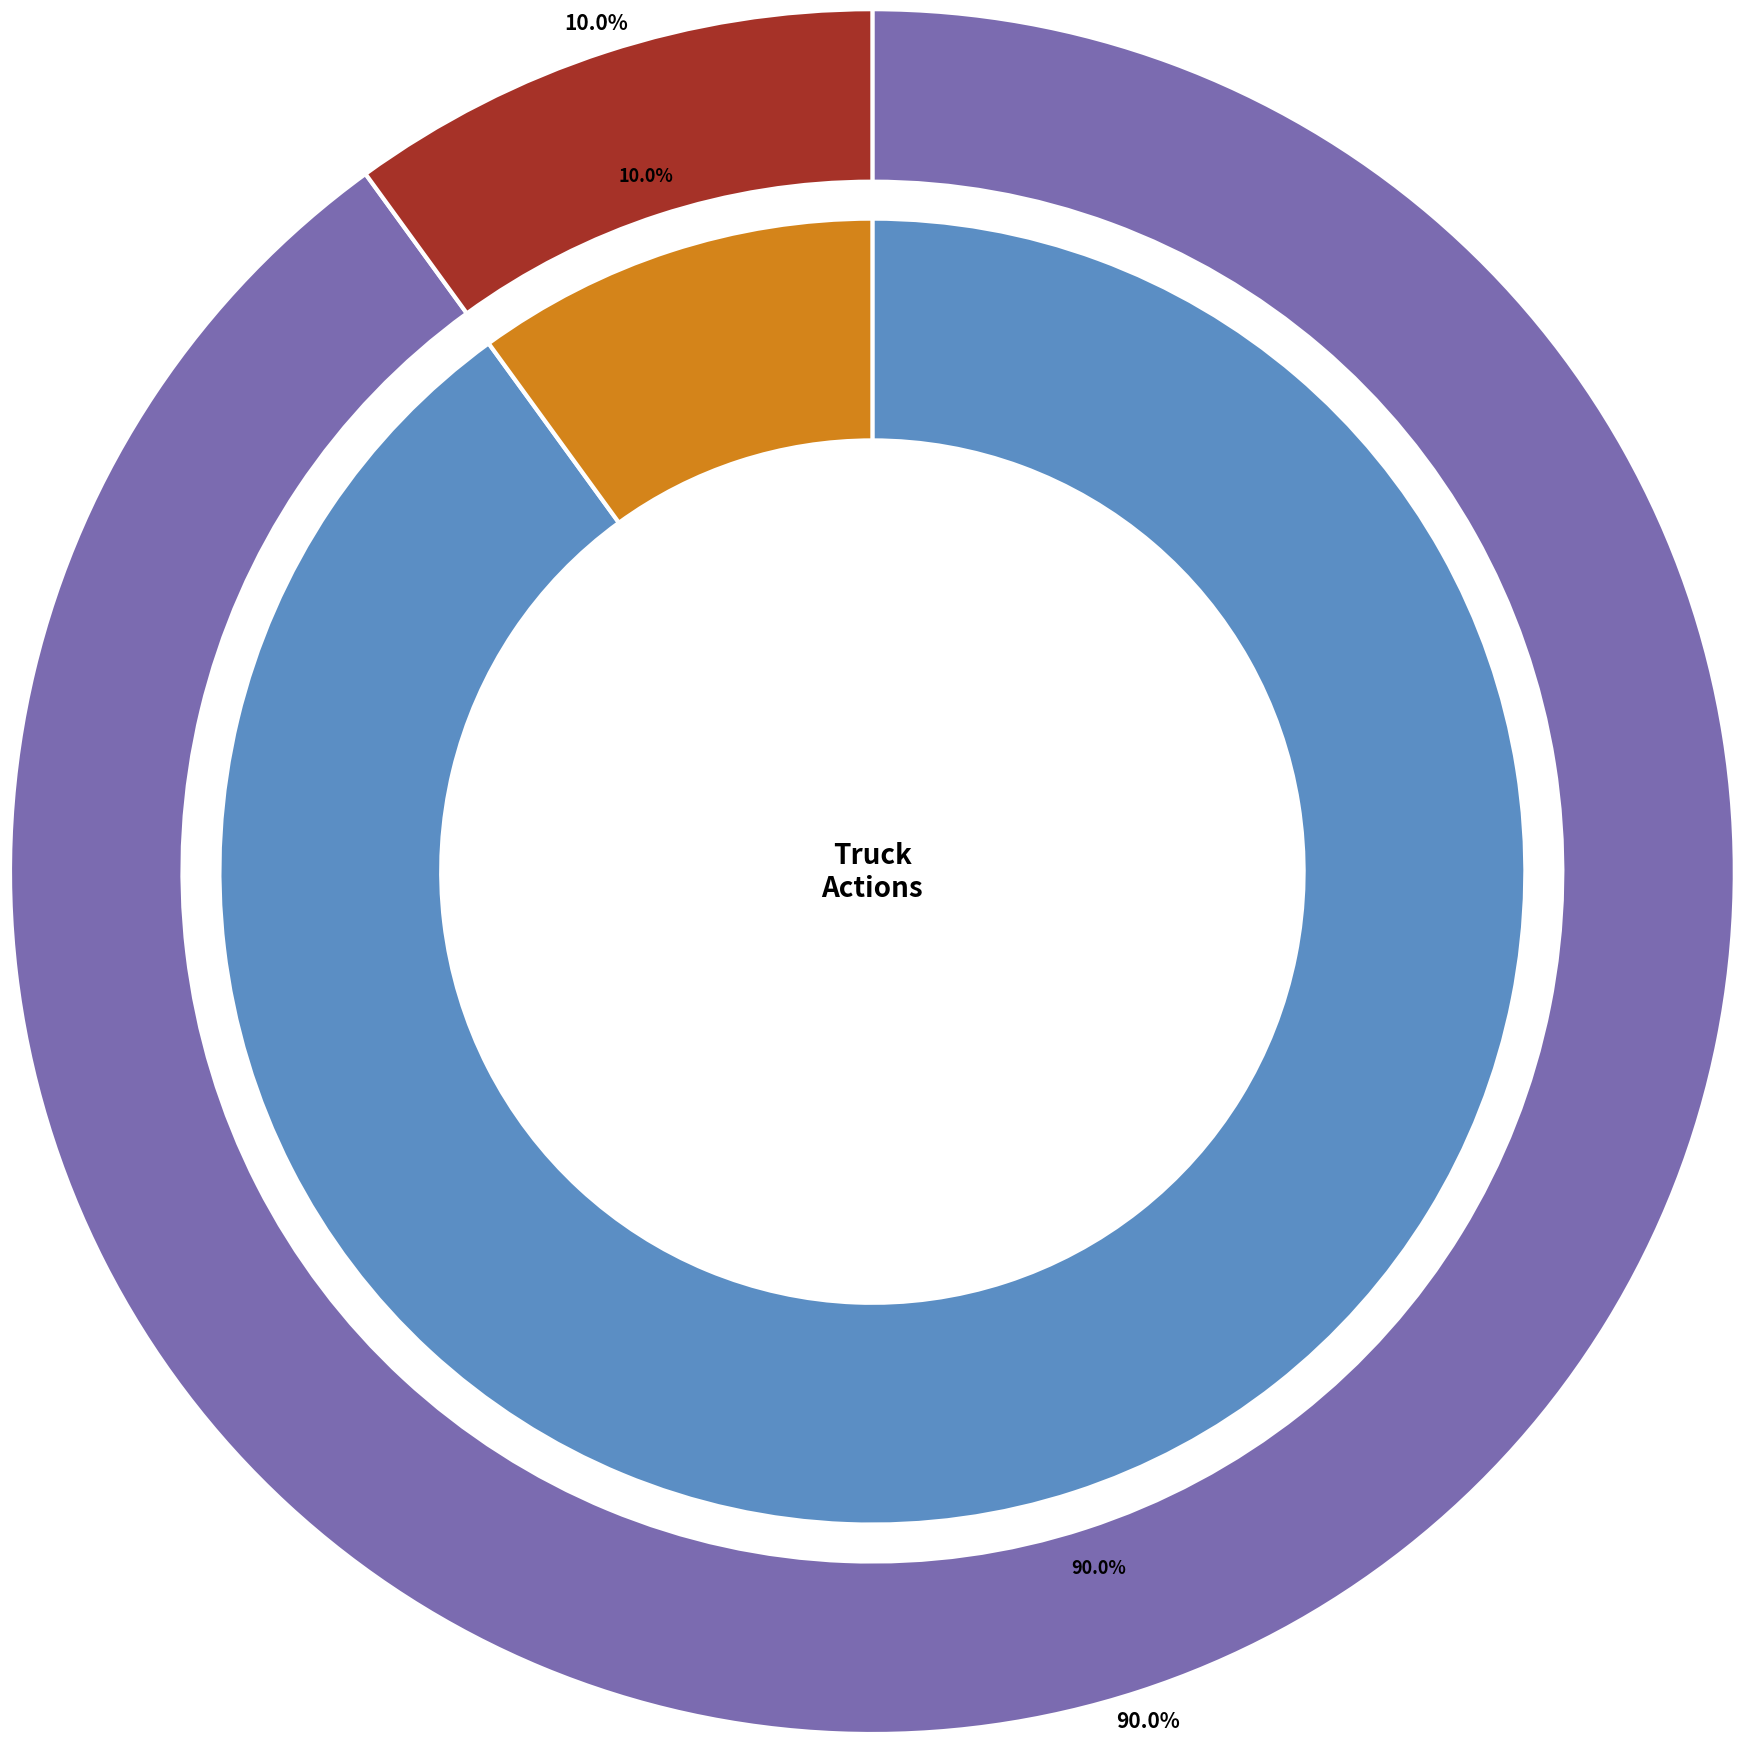

Is it true that Truck 0 is 90% of the pie?

True